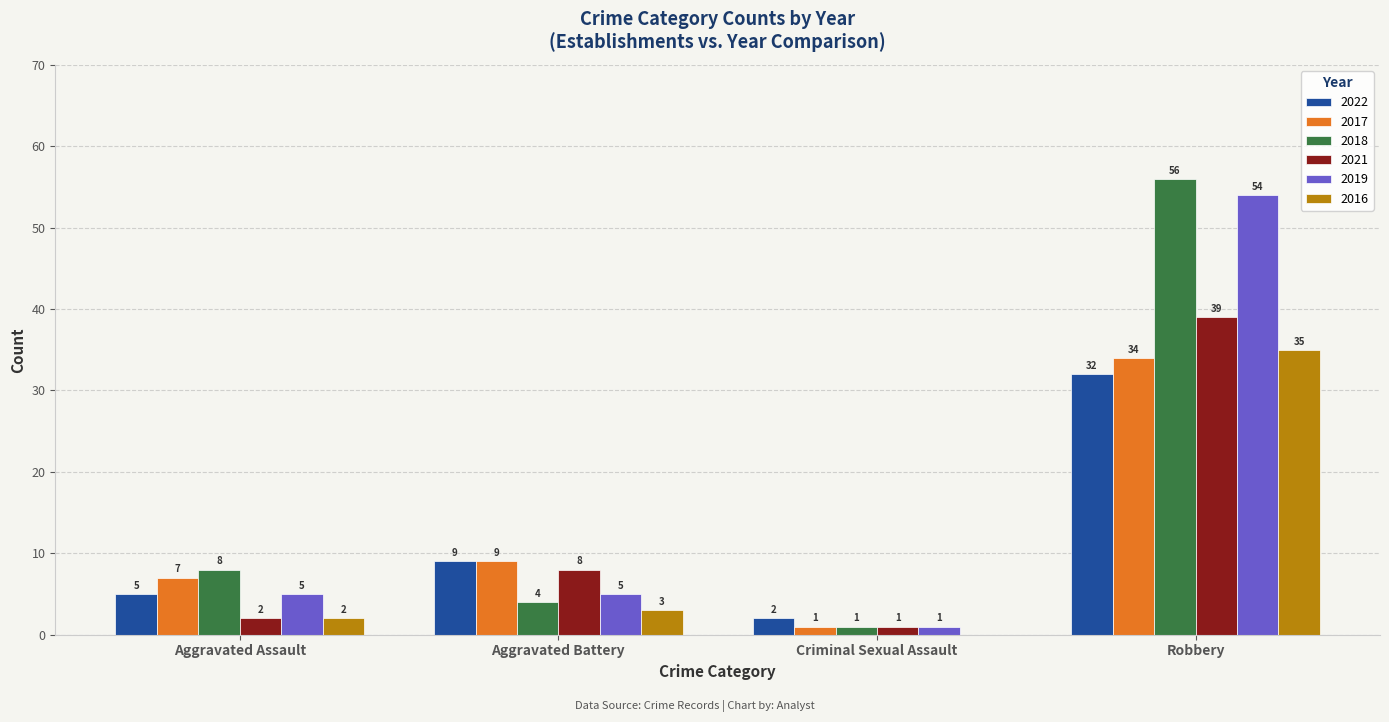

What is the sum of the 2019 values at Criminal Sexual Assault and Aggravated Assault?

6